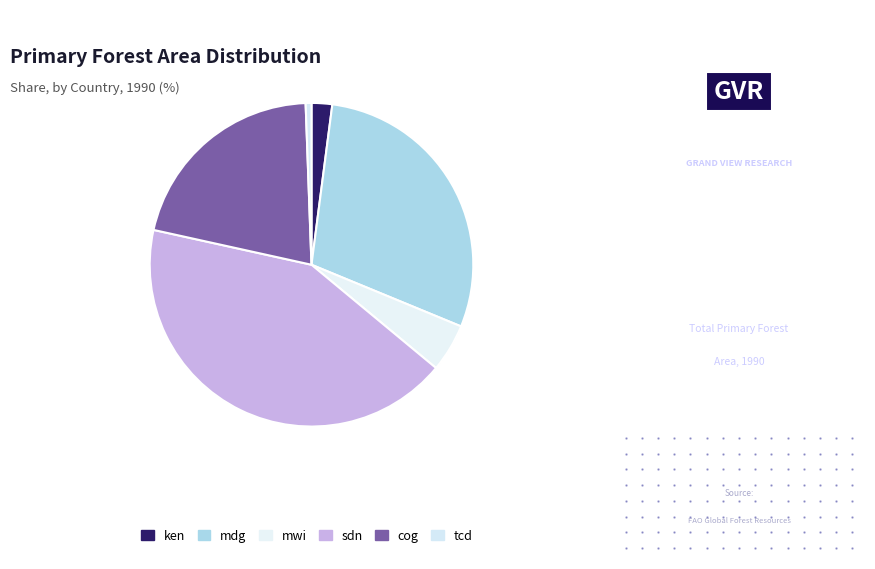

What percentage is the sdn slice, to the nearest percent?

42%